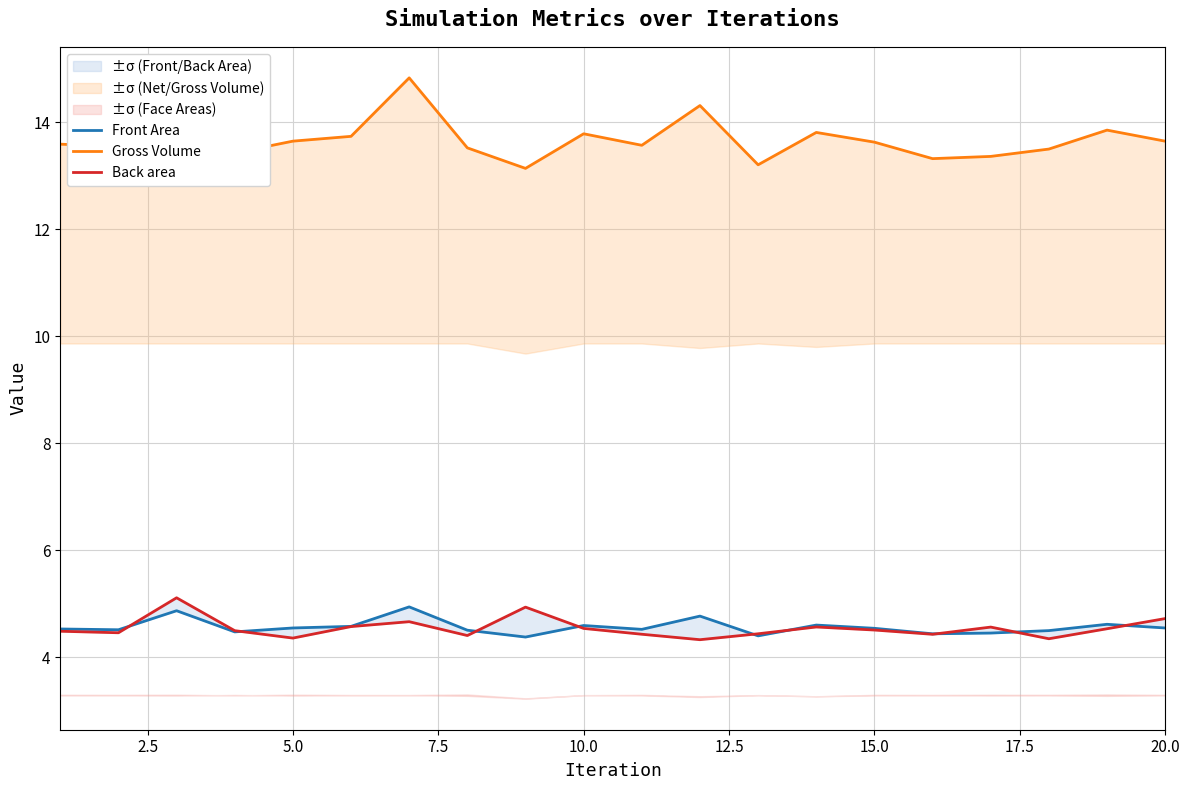

Reading left to right, transcribe all the data shown in this chart.

Front Area: 4.5	4.5	4.9	4.5	4.5	4.6	4.9	4.5	4.4	4.6	4.5	4.8	4.4	4.6	4.5	4.4	4.5	4.5	4.6	4.5
Gross Volume: 13.6	13.5	14.6	13.4	13.6	13.7	14.8	13.5	13.1	13.8	13.6	14.3	13.2	13.8	13.6	13.3	13.4	13.5	13.9	13.6
Back area: 4.5	4.5	5.1	4.5	4.4	4.6	4.7	4.4	4.9	4.5	4.4	4.3	4.4	4.6	4.5	4.4	4.6	4.3	4.5	4.7